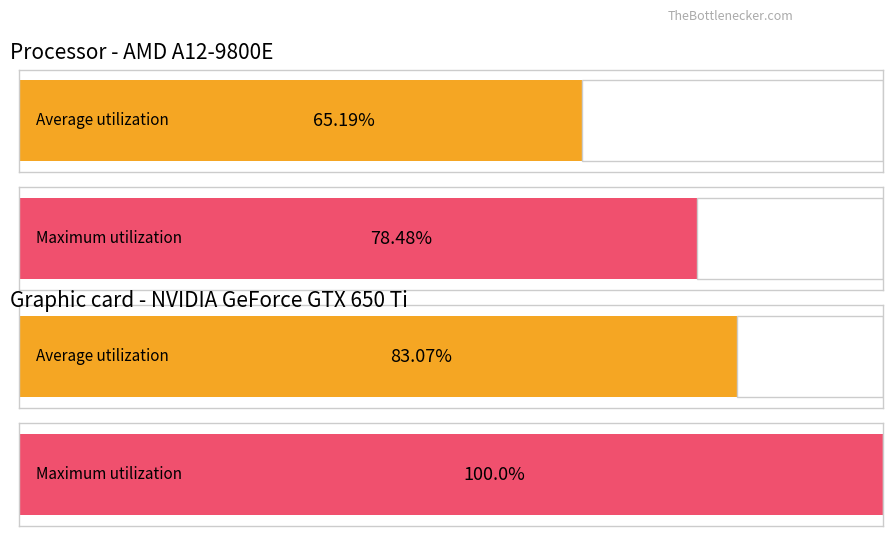

Does the chart contain stacked bars?

No